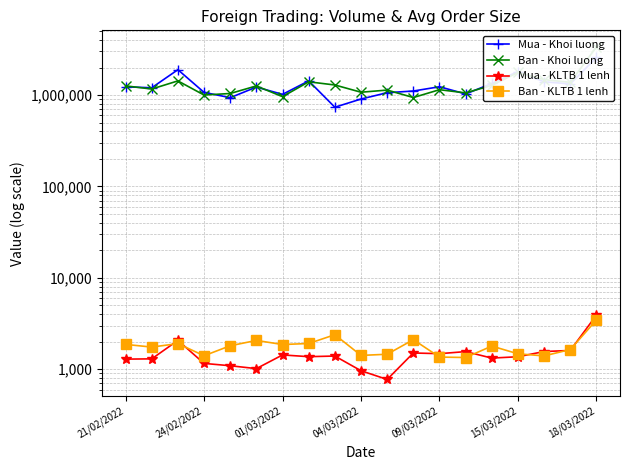

What is the average value of the Ban - Khoi luong series?

1337089.5